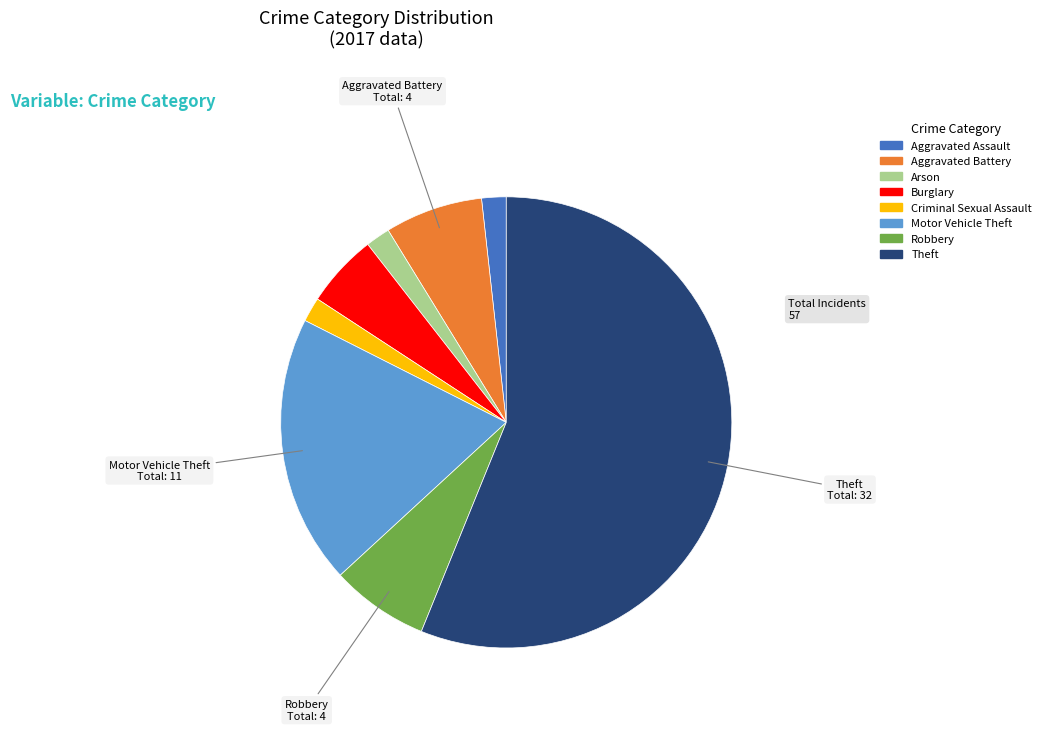

Is there a majority slice in this chart?

Yes